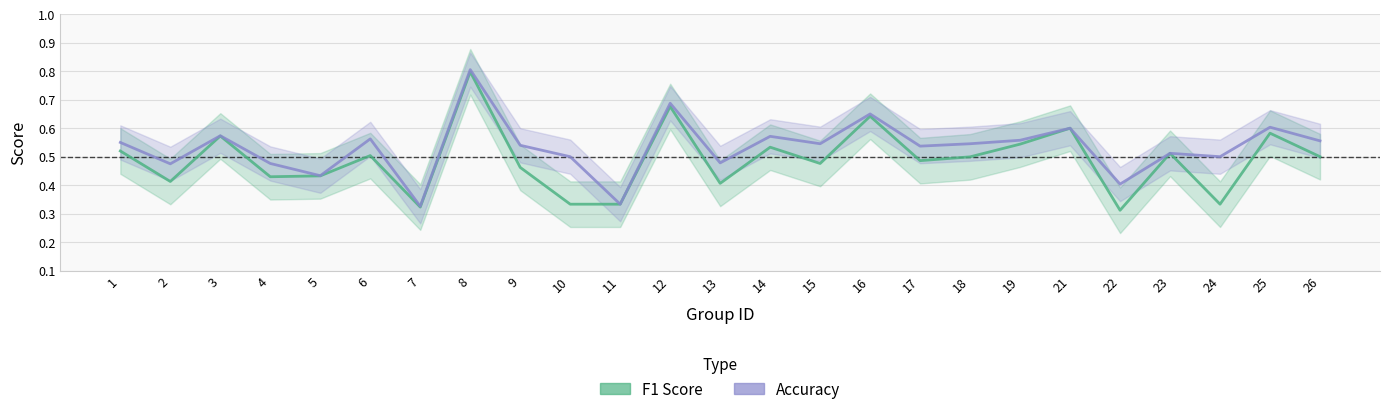

Which label corresponds to the smallest value in the chart?

22